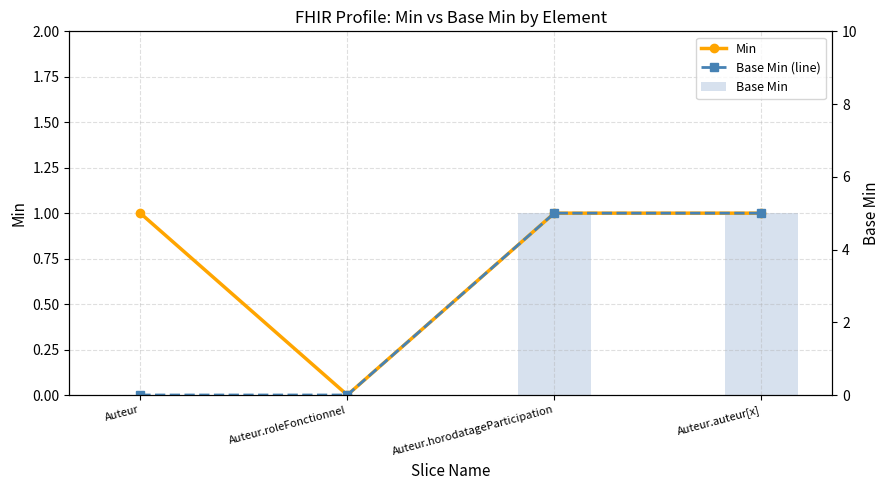

How many data points does each series have?

4